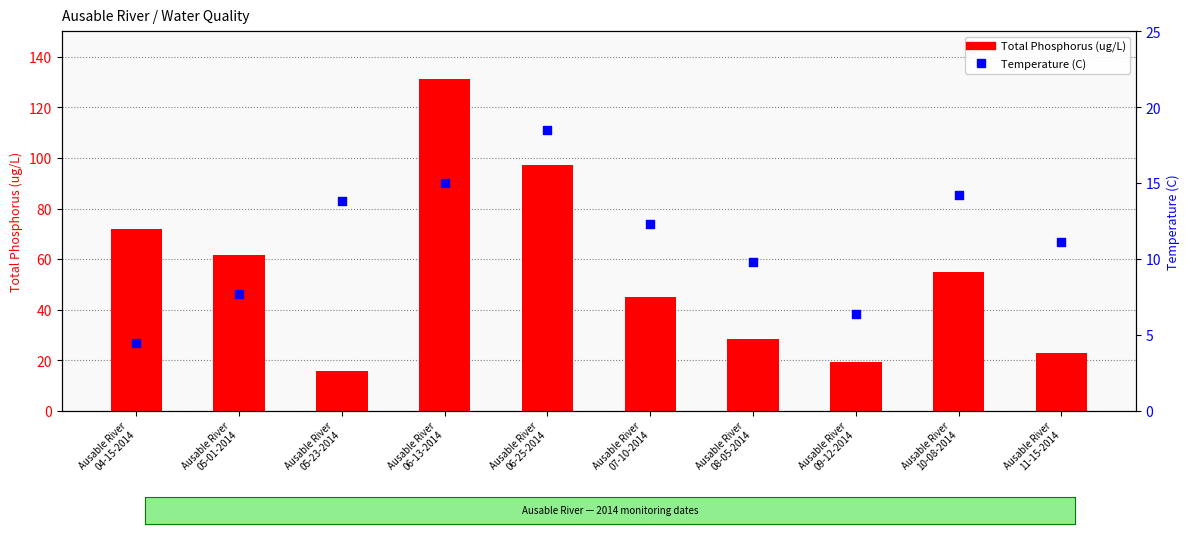

Which series has the largest total across all categories?

Total Phosphorus